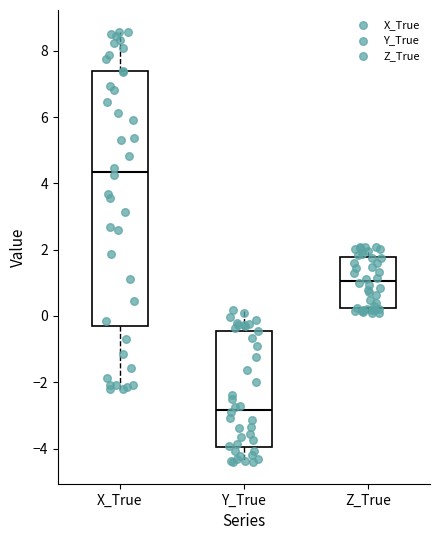

Which box has the highest median line?

X_True